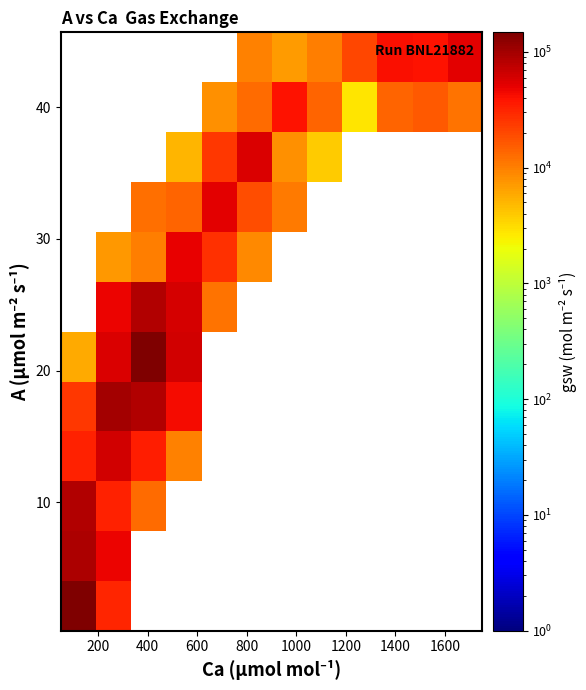

How many series are shown in this chart?

12